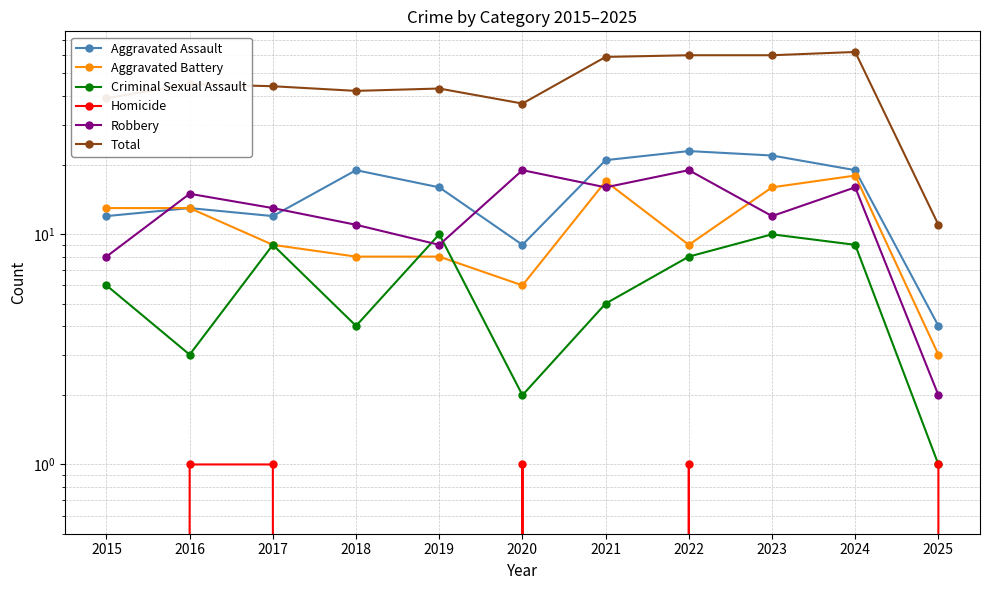

What are all the series names shown in the legend?

Aggravated Assault, Aggravated Battery, Criminal Sexual Assault, Homicide, Robbery, Total